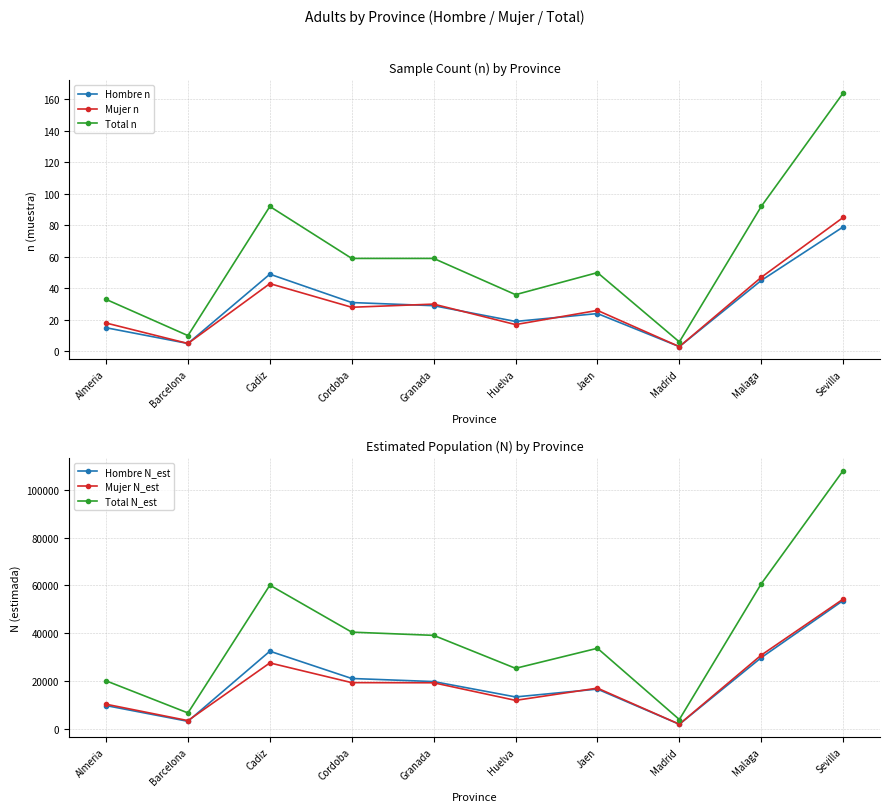

At Sevilla, list the series in order from largest to smallest.

Total N_est, Mujer N_est, Hombre N_est, Total n, Mujer n, Hombre n